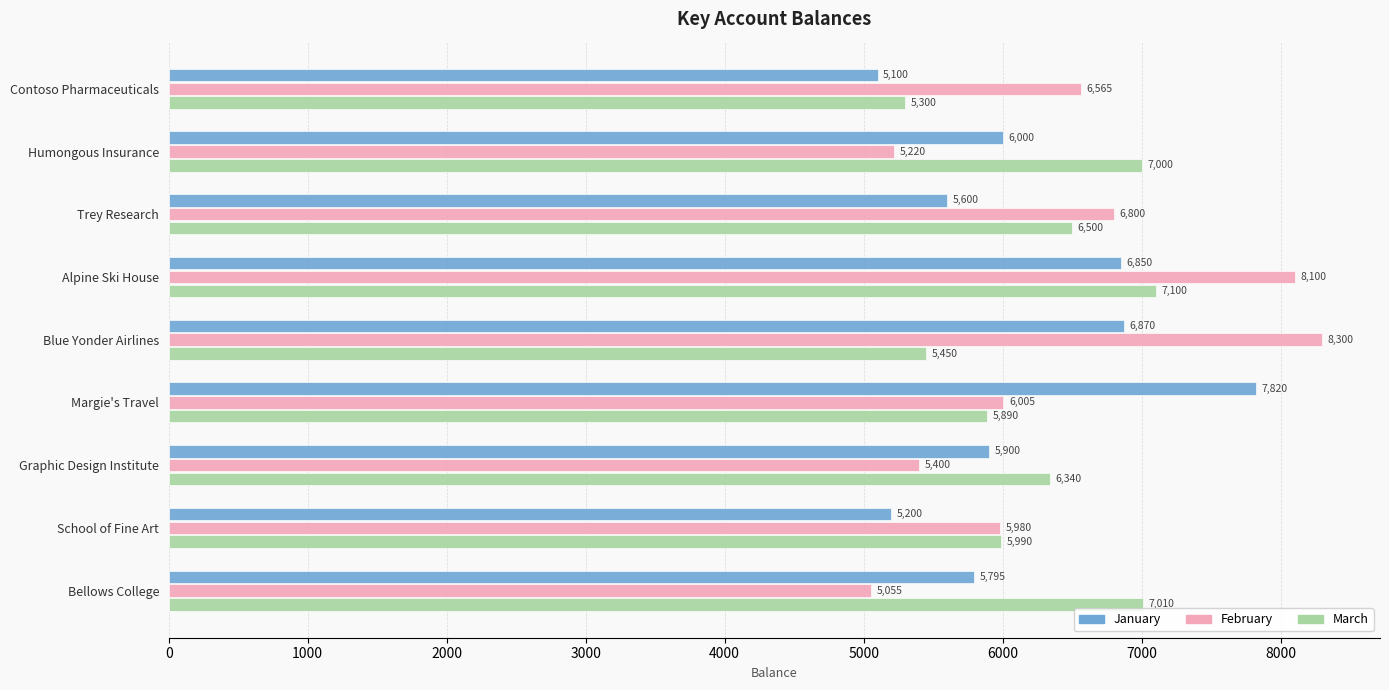

At which category is the sum across all series the highest?

Alpine Ski House